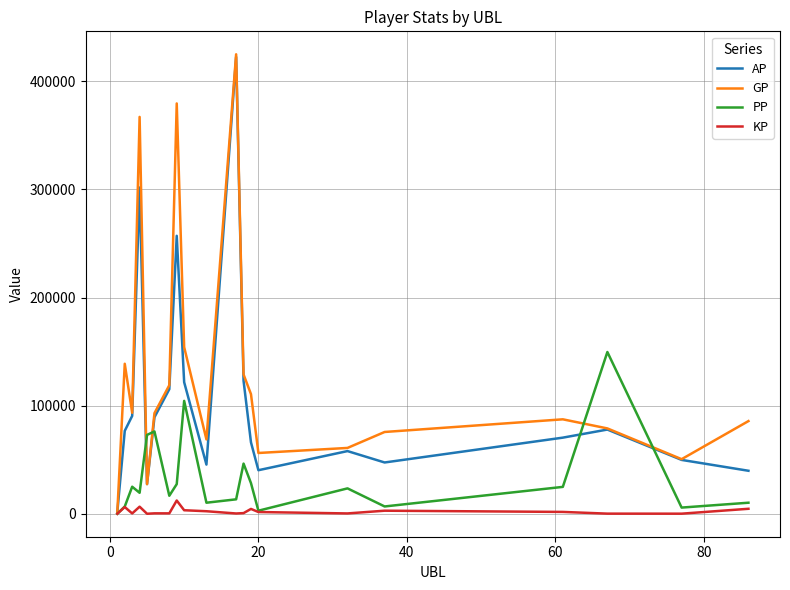

What is the maximum value shown in the chart?

425067.0